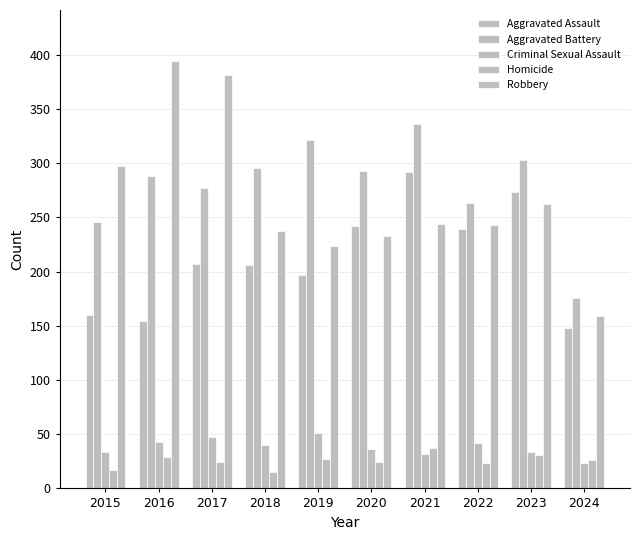

What is the maximum value shown in the chart?

394